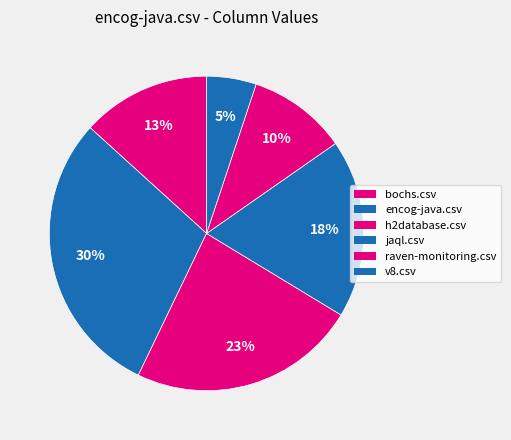

To the nearest percent, what portion does bochs.csv represent?

13%